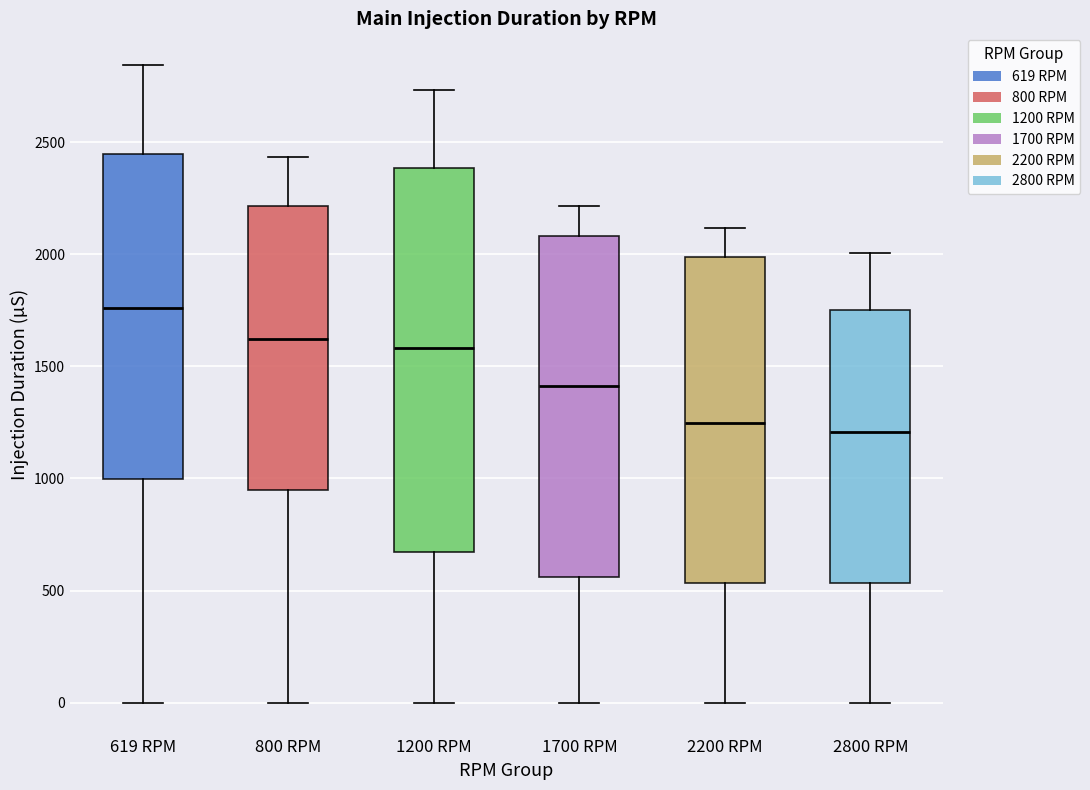

Reading left to right, transcribe this box plot: for each box, give where its median line is, the range the box spans, and where its two whiskers end, as read against the y-axis. The values are not printed on the chart, so give them approximately, as read against the axis.

619 RPM: median 1750, box 1000 to 2450, whiskers 0 to 2850
800 RPM: median 1600, box 950 to 2200, whiskers 0 to 2450
1200 RPM: median 1600, box 650 to 2400, whiskers 0 to 2750
1700 RPM: median 1400, box 550 to 2100, whiskers 0 to 2200
2200 RPM: median 1250, box 550 to 2000, whiskers 0 to 2100
2800 RPM: median 1200, box 550 to 1750, whiskers 0 to 2000